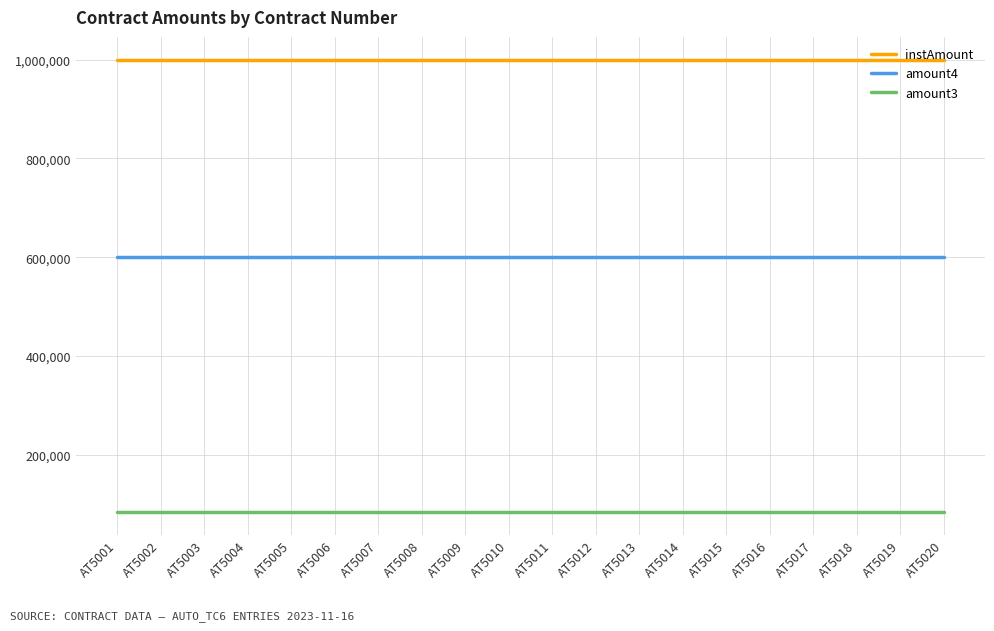

What is the sum of all amount4 values?

12000000